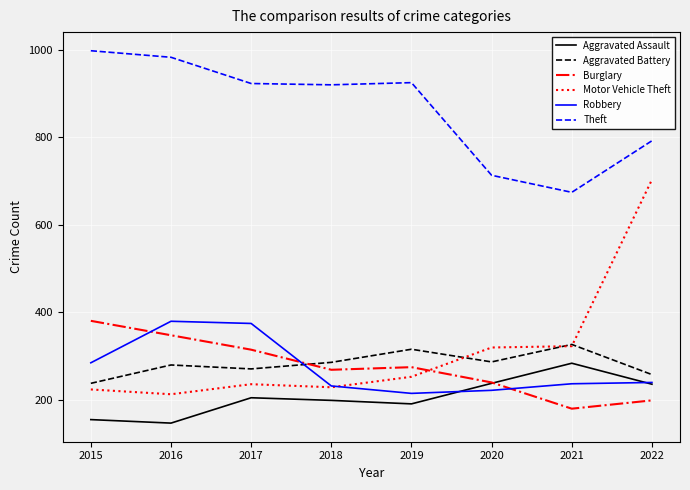

What is the sum of all Motor Vehicle Theft values?

2494